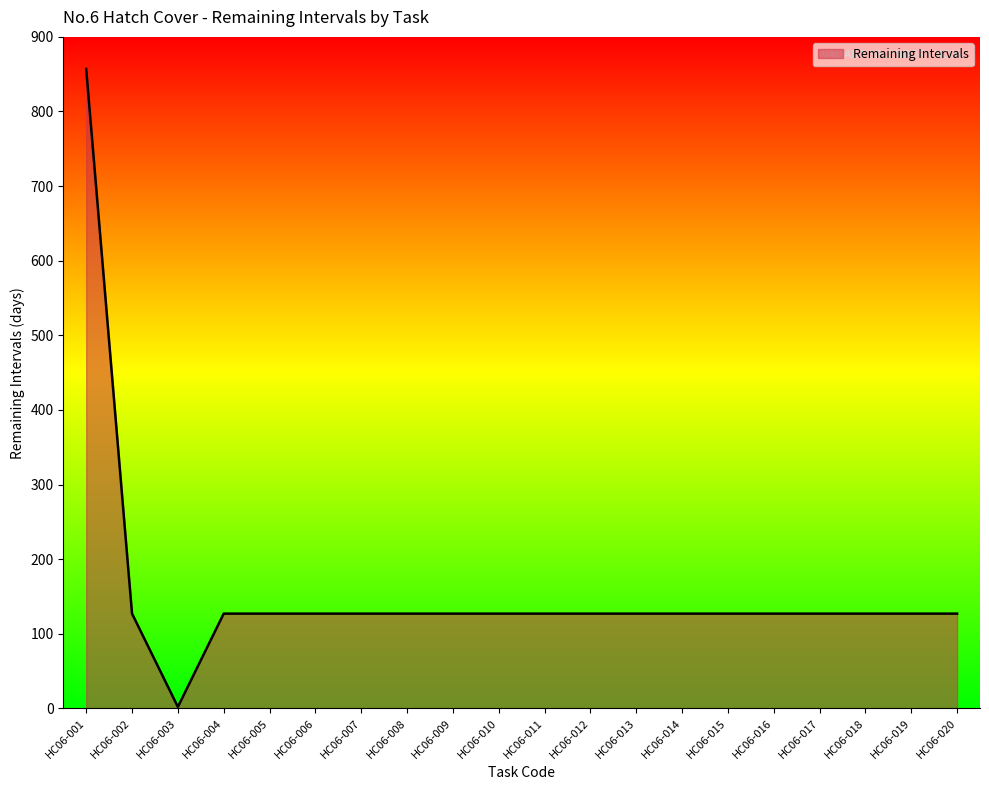

The value at HC06-013 is 127. True or false?

True